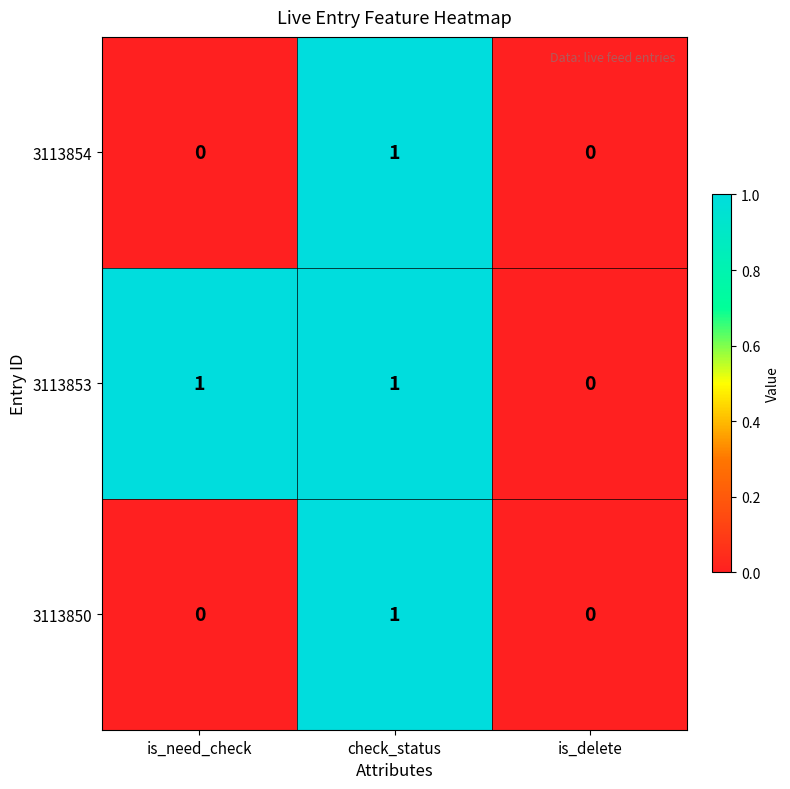

True or false: 3113853 has a value of 1 at is_delete.

False